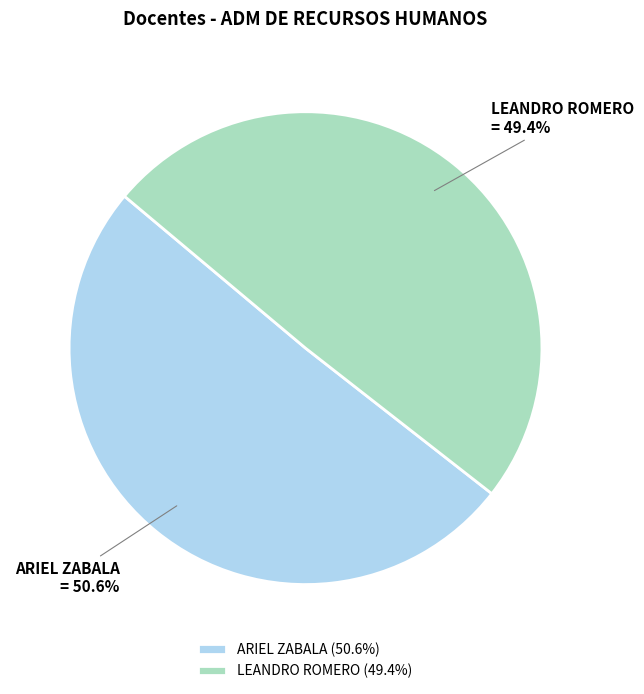

What is the smallest slice in the pie chart?

LEANDRO ROMERO